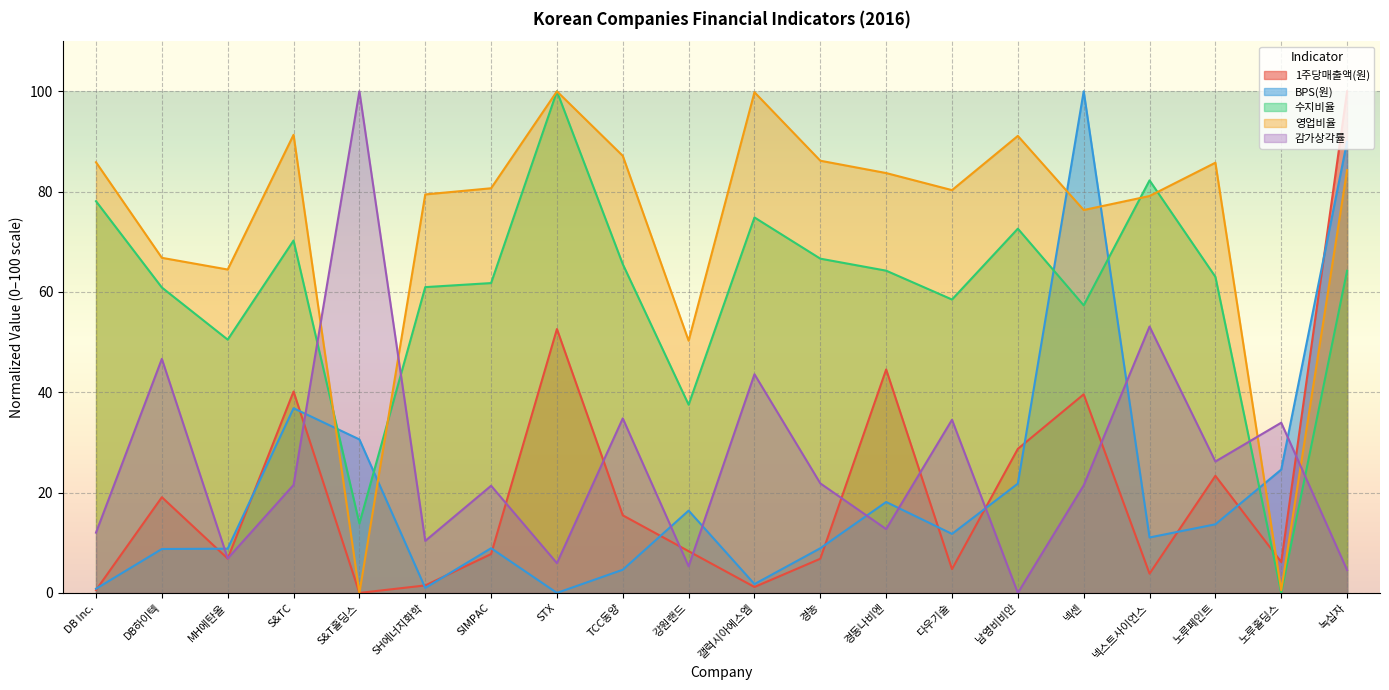

What is the label of the 6th point from the right?

남영비비안